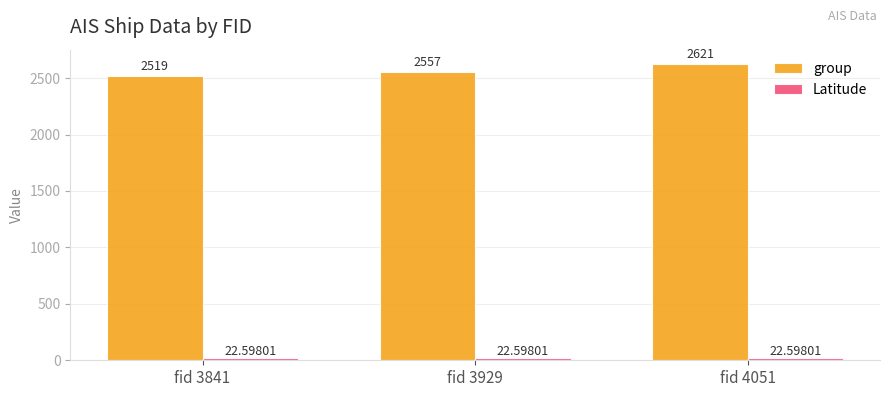

List the labels in order of group value, smallest first.

fid 3841, fid 3929, fid 4051